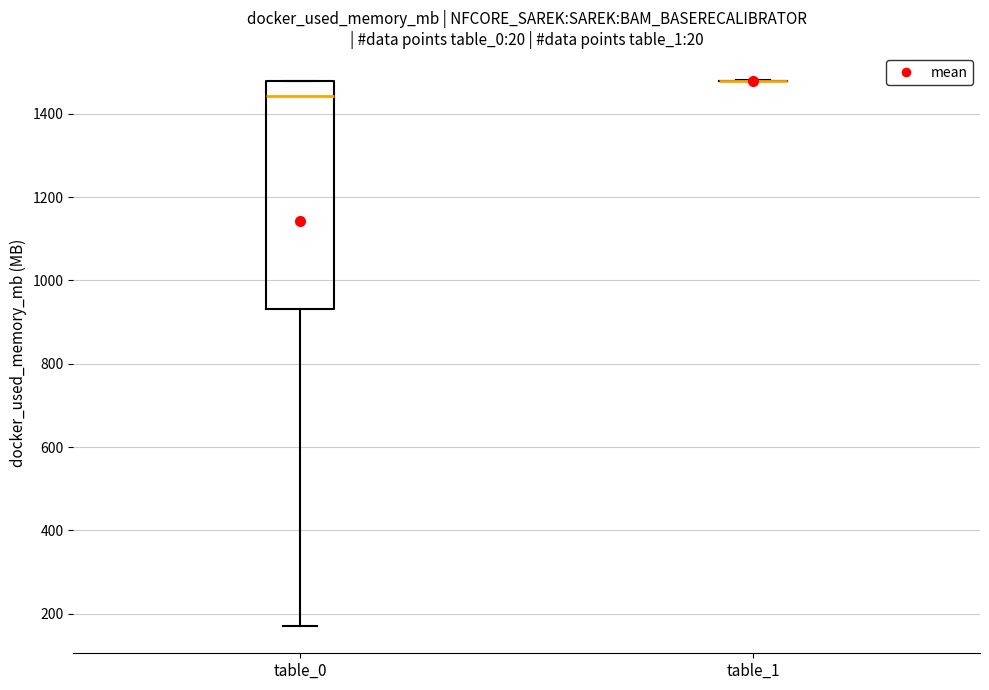

Comparing the boxes themselves (not the whiskers), which one is the tallest?

table_0